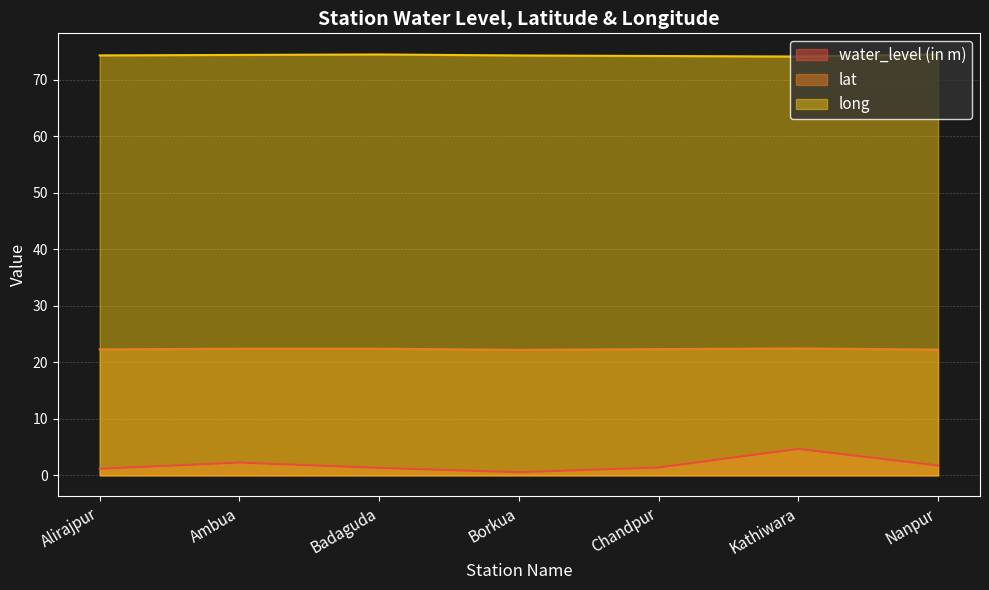

At how many categories does at least one series exceed 53?

7